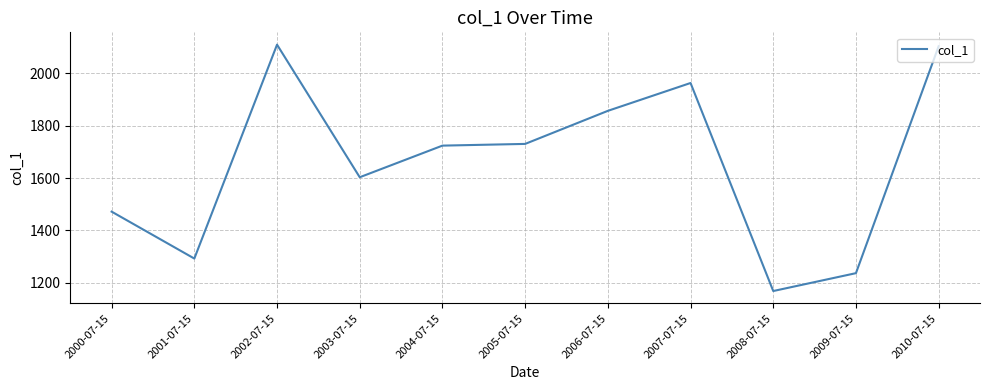

What is the difference between the values at 2000-07-15 and 2010-07-15?

631.1